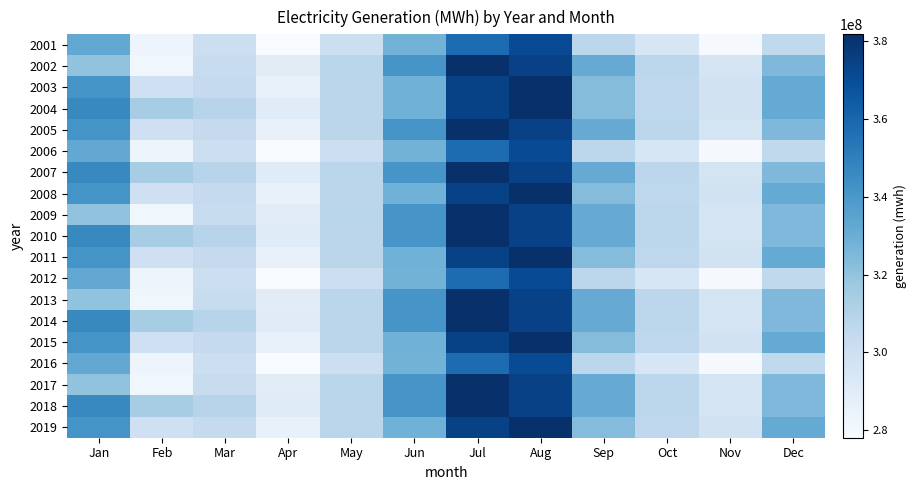

At Dec, list the series in order from largest to smallest.

2003, 2004, 2008, 2011, 2015, 2019, 2002, 2005, 2007, 2009, 2010, 2013, 2014, 2017, 2018, 2001, 2006, 2012, 2016